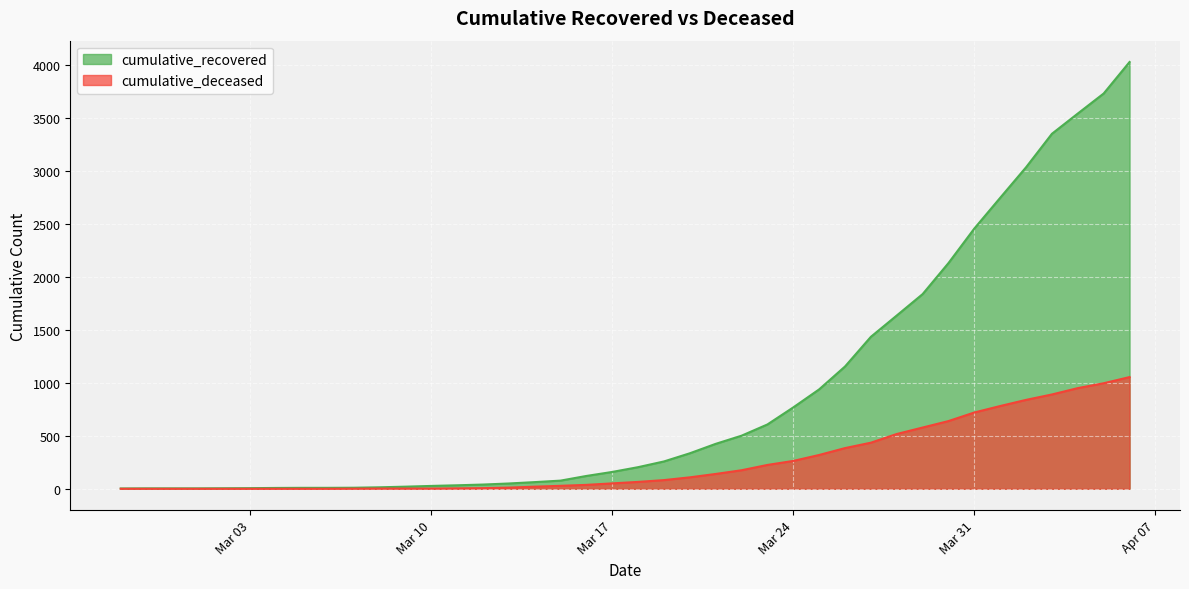

True or false: cumulative_deceased and cumulative_recovered intersect in this chart.

False